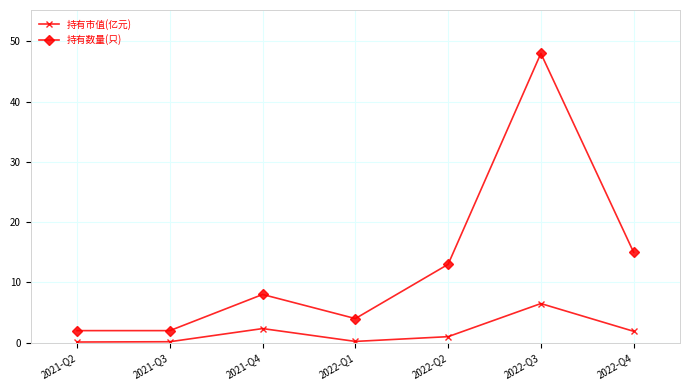

Read the 持有市值(亿元) value at 2021-Q4.

2.3